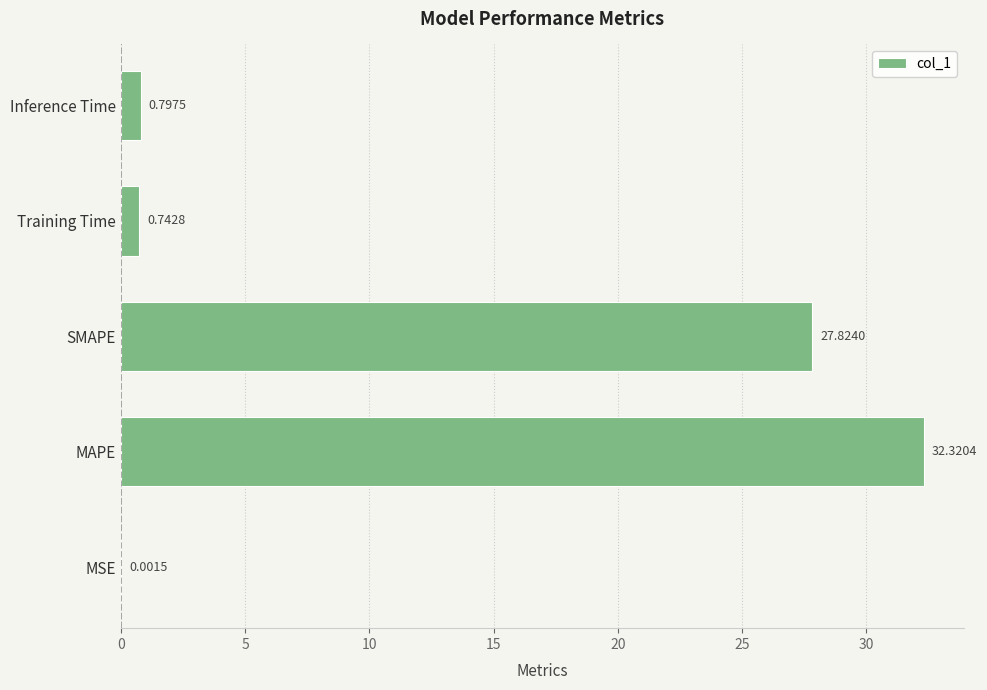

What is the sum of all values?

61.7